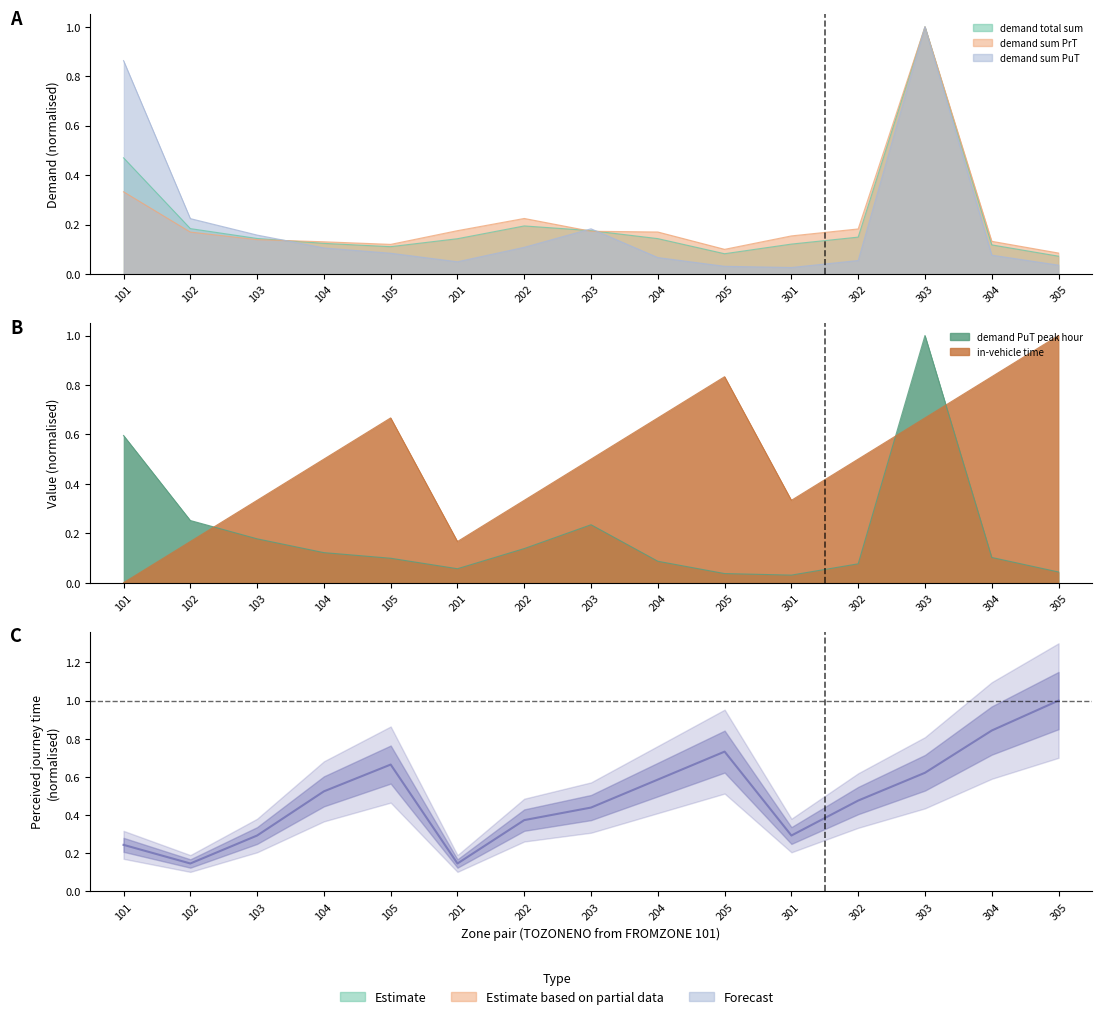

At which category does in-vehicle time reach its first local valley?

201